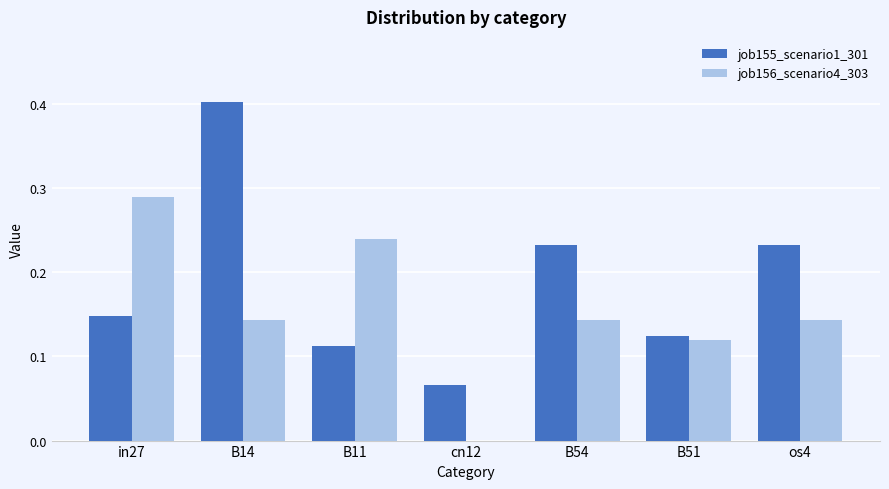

What is the sum of all job156_scenario4_303 values?

1.1